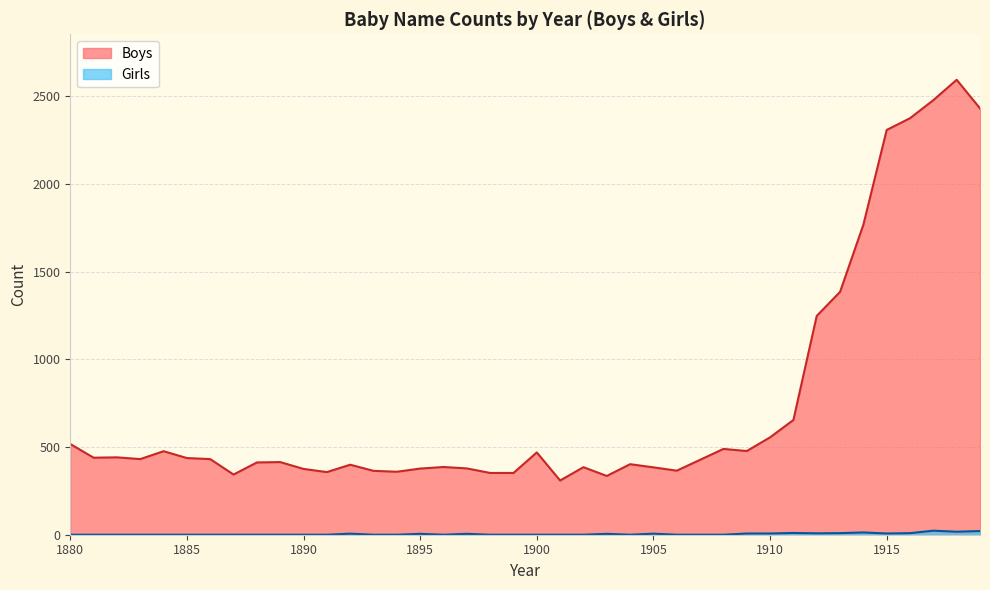

True or false: Girls and Boys intersect in this chart.

False